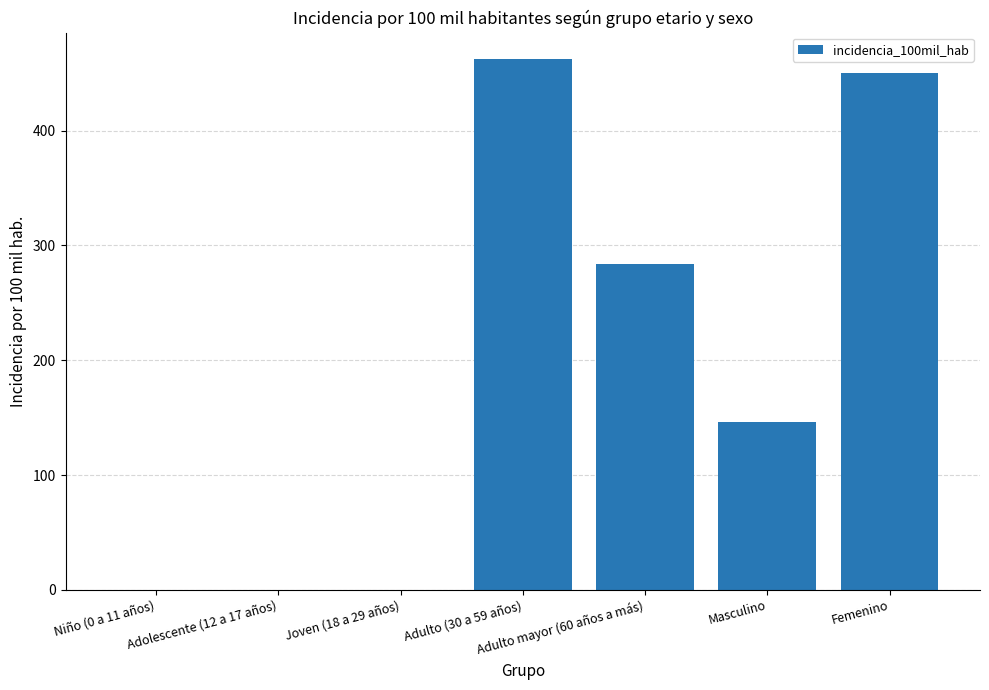

What is the sum of all values?

1341.9